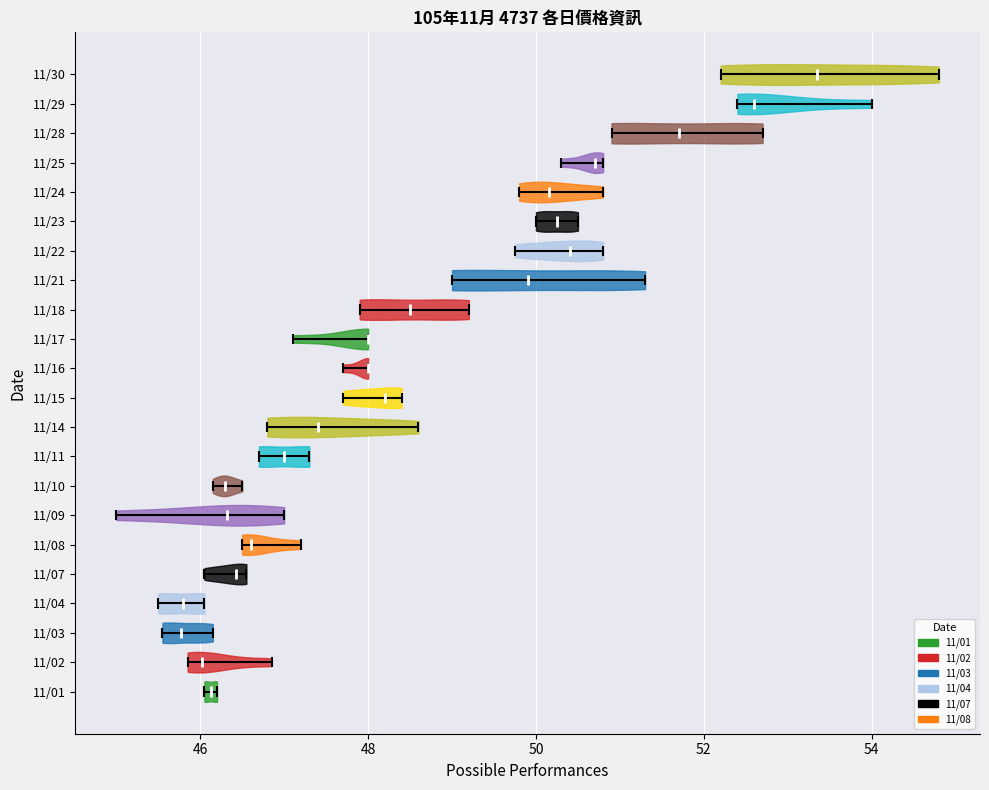

Reading bottom to top, read every violin against the x-axis: where its median line is, and the lowest and highest points it reaches. The values are not printed on the chart, so give them approximately, as read against the axis.

11/01: median line 46.2, lowest point 46.0, highest point 46.2
11/02: median line 46.0, lowest point 45.8, highest point 46.8
11/03: median line 45.8, lowest point 45.6, highest point 46.2
11/04: median line 45.8, lowest point 45.6, highest point 46.0
11/07: median line 46.4, lowest point 46.0, highest point 46.6
11/08: median line 46.6, lowest point 46.6, highest point 47.2
11/09: median line 46.4, lowest point 45.0, highest point 47.0
11/10: median line 46.4, lowest point 46.2, highest point 46.6
11/11: median line 47.0, lowest point 46.8, highest point 47.4
11/14: median line 47.4, lowest point 46.8, highest point 48.6
11/15: median line 48.2, lowest point 47.8, highest point 48.4
11/16: median line 48.0, lowest point 47.8, highest point 48.0
11/17: median line 48.0, lowest point 47.2, highest point 48.0
11/18: median line 48.6, lowest point 48.0, highest point 49.2
11/21: median line 50.0, lowest point 49.0, highest point 51.4
11/22: median line 50.4, lowest point 49.8, highest point 50.8
11/23: median line 50.2, lowest point 50.0, highest point 50.6
11/24: median line 50.2, lowest point 49.8, highest point 50.8
11/25: median line 50.8, lowest point 50.4, highest point 50.8
11/28: median line 51.8, lowest point 51.0, highest point 52.8
11/29: median line 52.6, lowest point 52.4, highest point 54.0
11/30: median line 53.4, lowest point 52.2, highest point 54.8